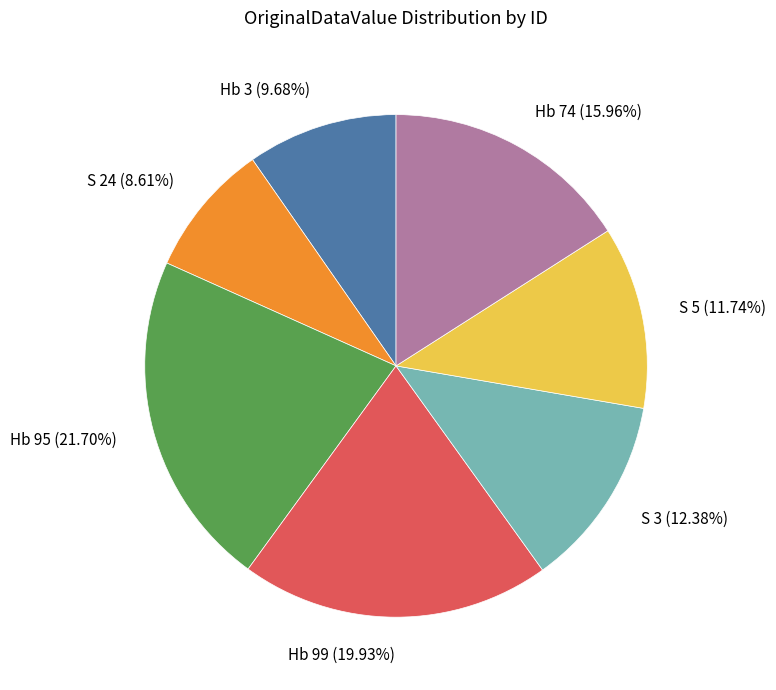

Count the number of slices in the pie.

7